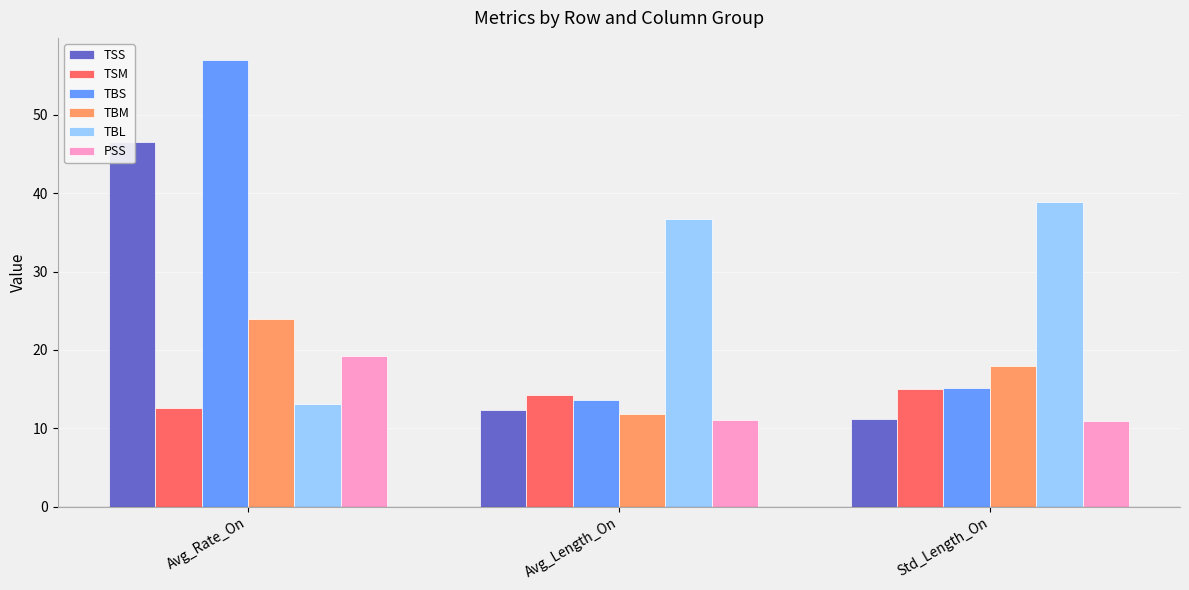

Does the chart contain any negative values?

No